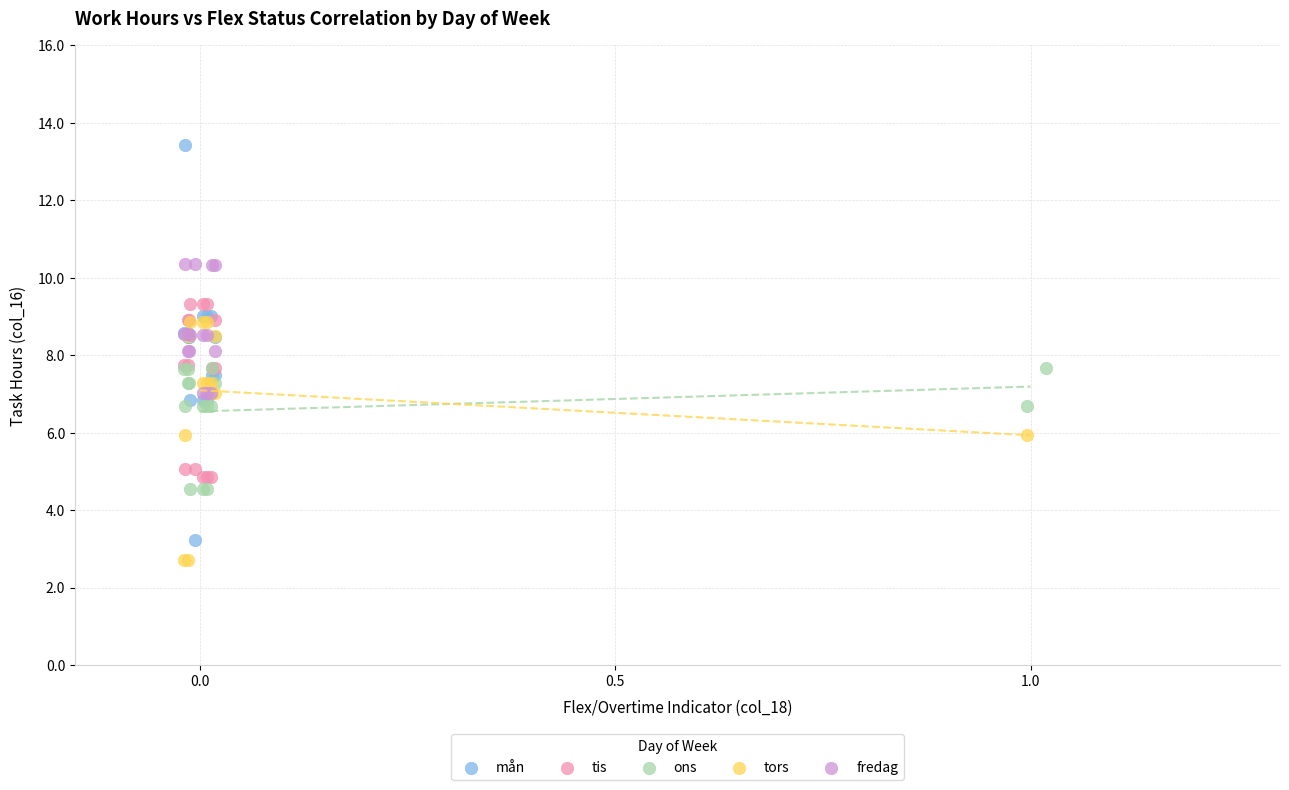

Which series has the widest spread of Y values?

mån